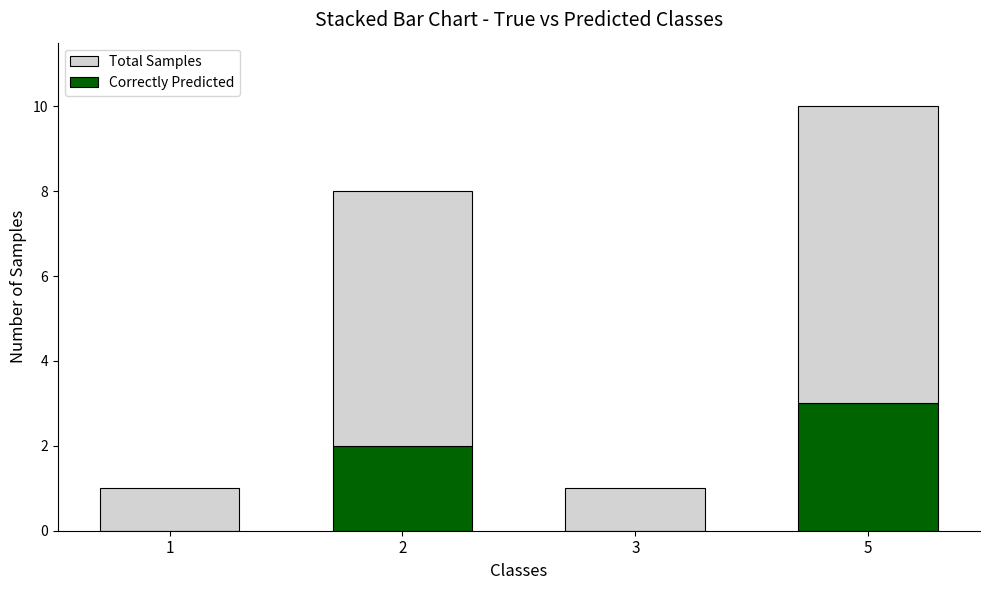

Reading left to right, transcribe the values for Correctly Predicted.

1=0	2=2	3=0	5=3